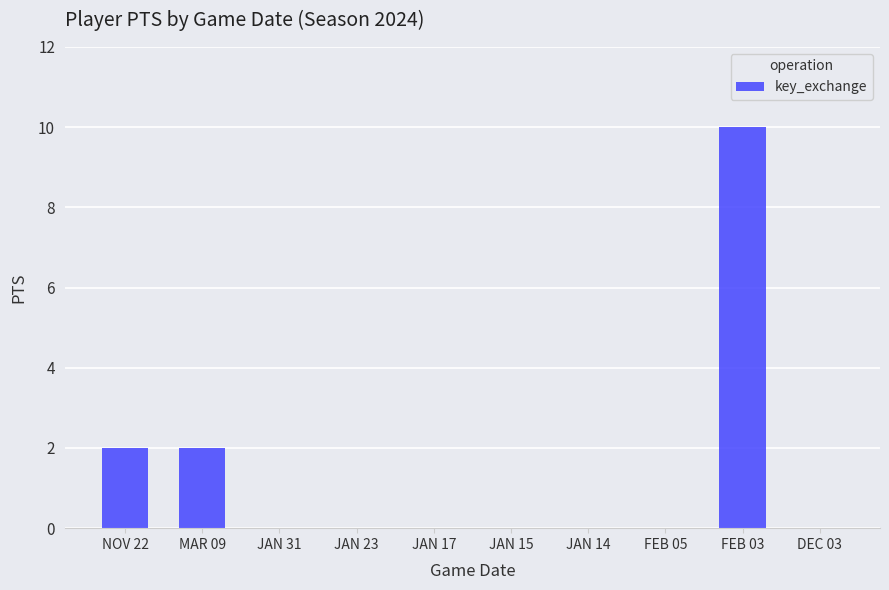

Count the values in the range 0 to 2.

9